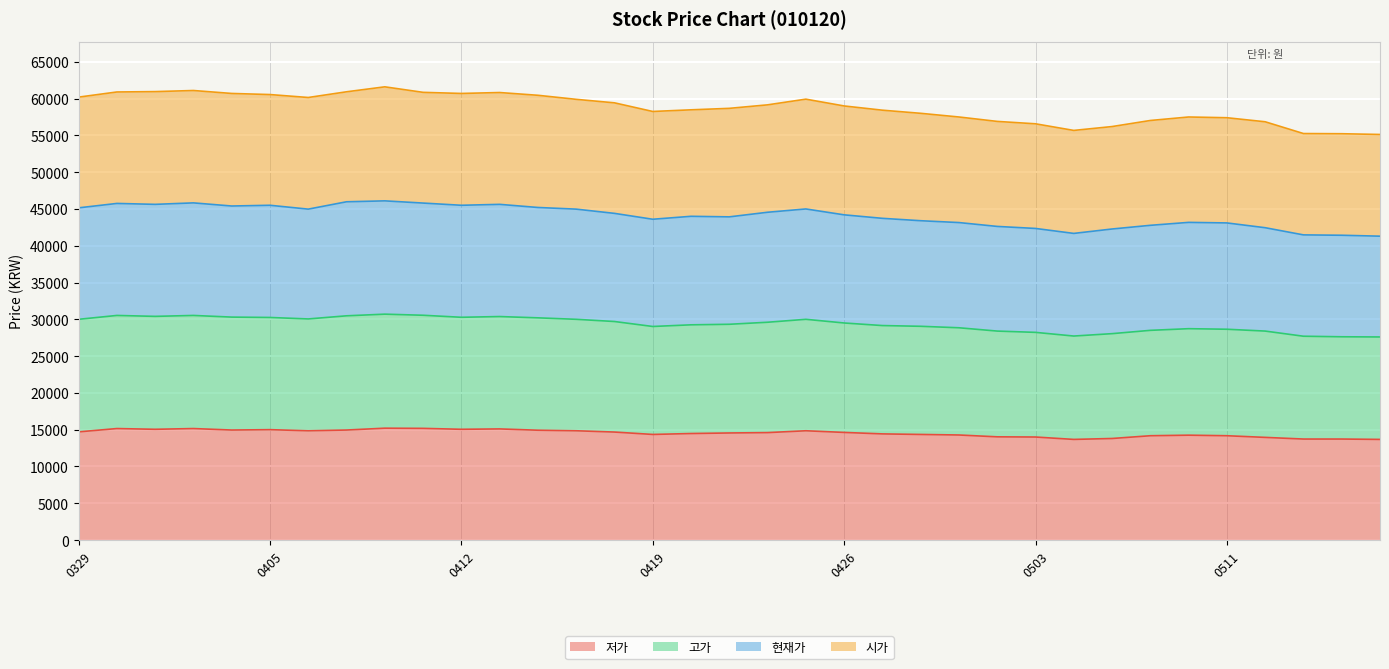

What is the minimum value for 저가?

13675